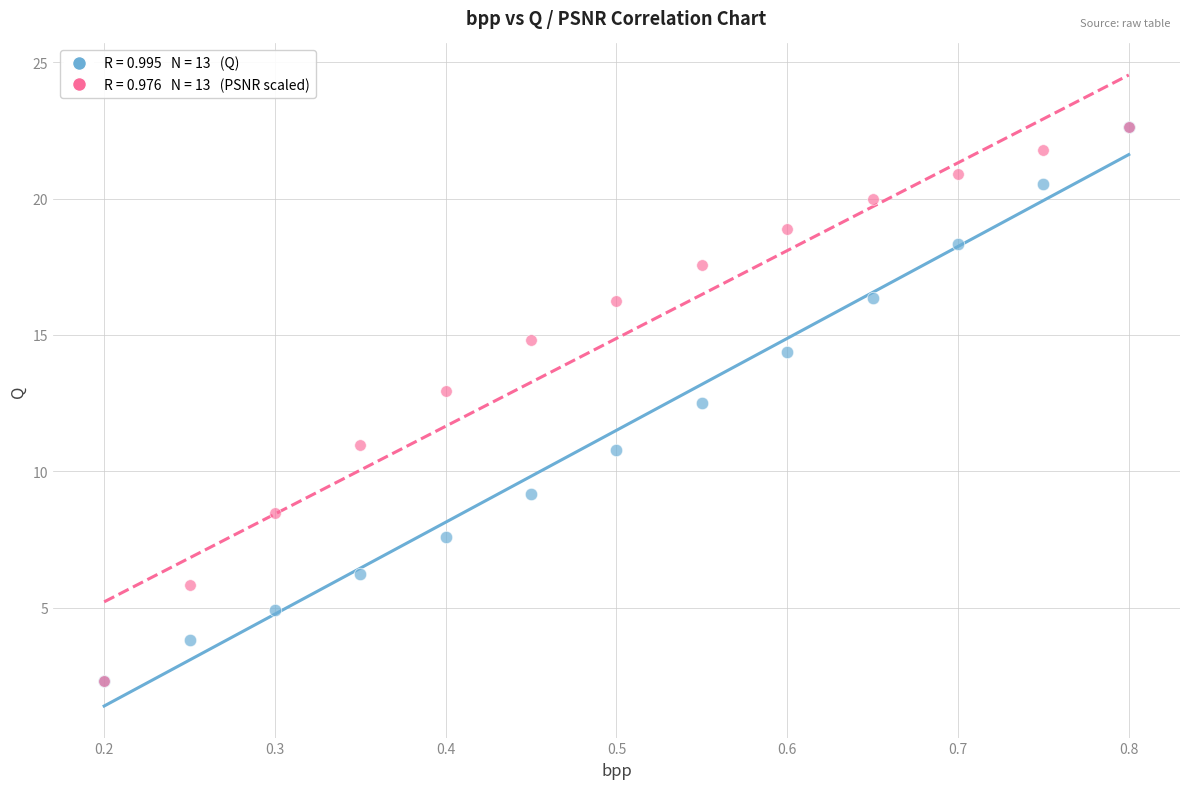

Across all series, what Y value is closest to 12?

12.5